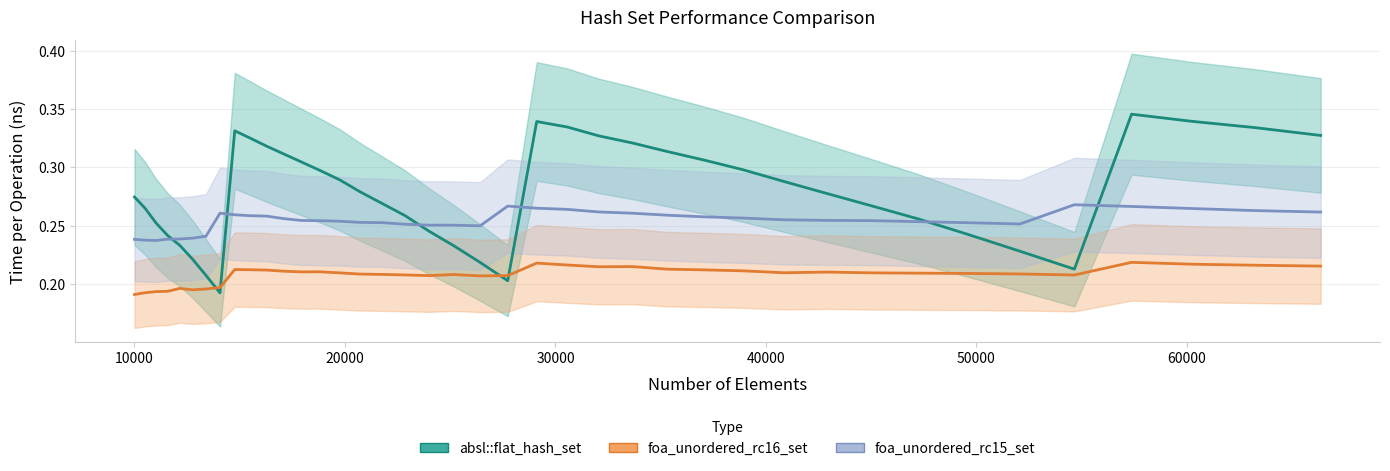

How many interior local valleys does the foa_unordered_rc15_set series have?

3